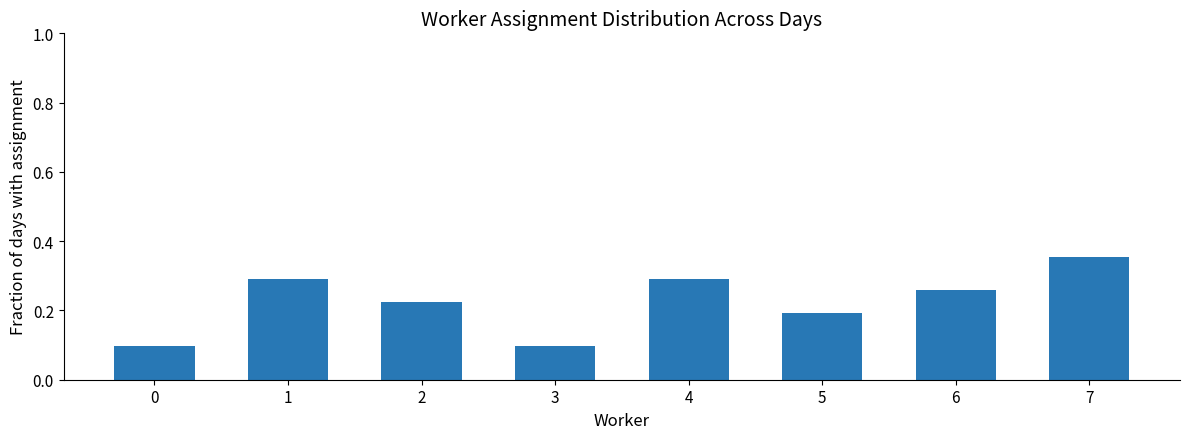

The value at 3 is 0.2. True or false?

False